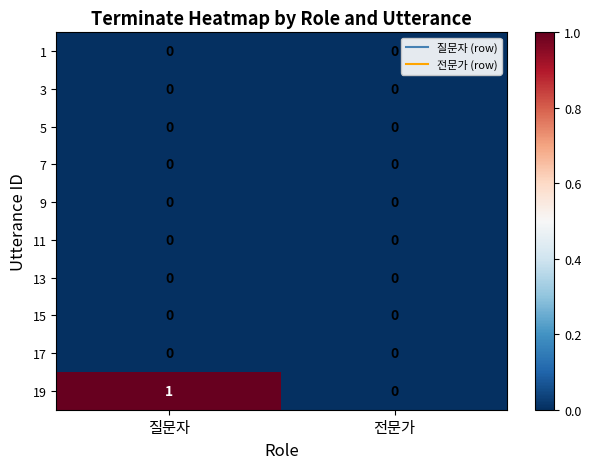

Which series has the largest total across all categories?

19